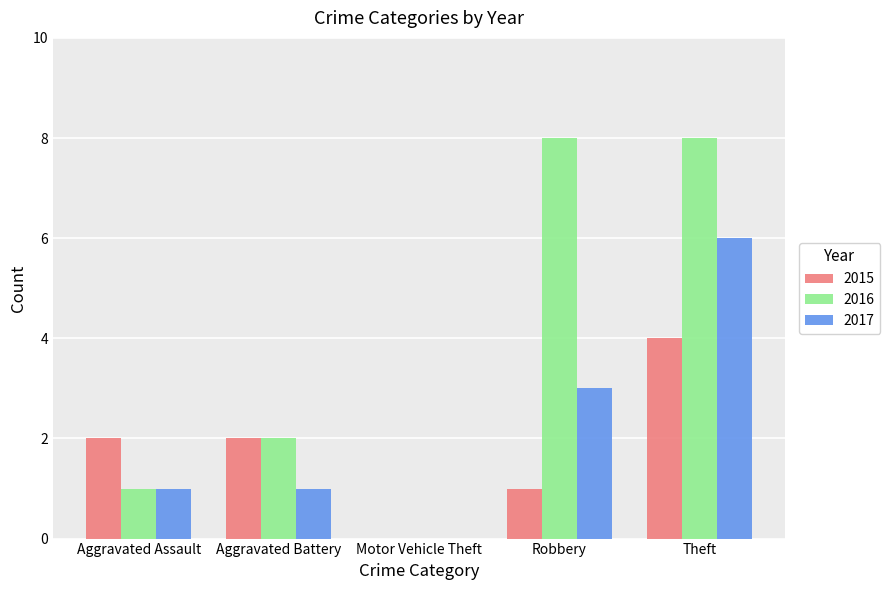

Which series changed the most between Aggravated Battery and Robbery?

2016